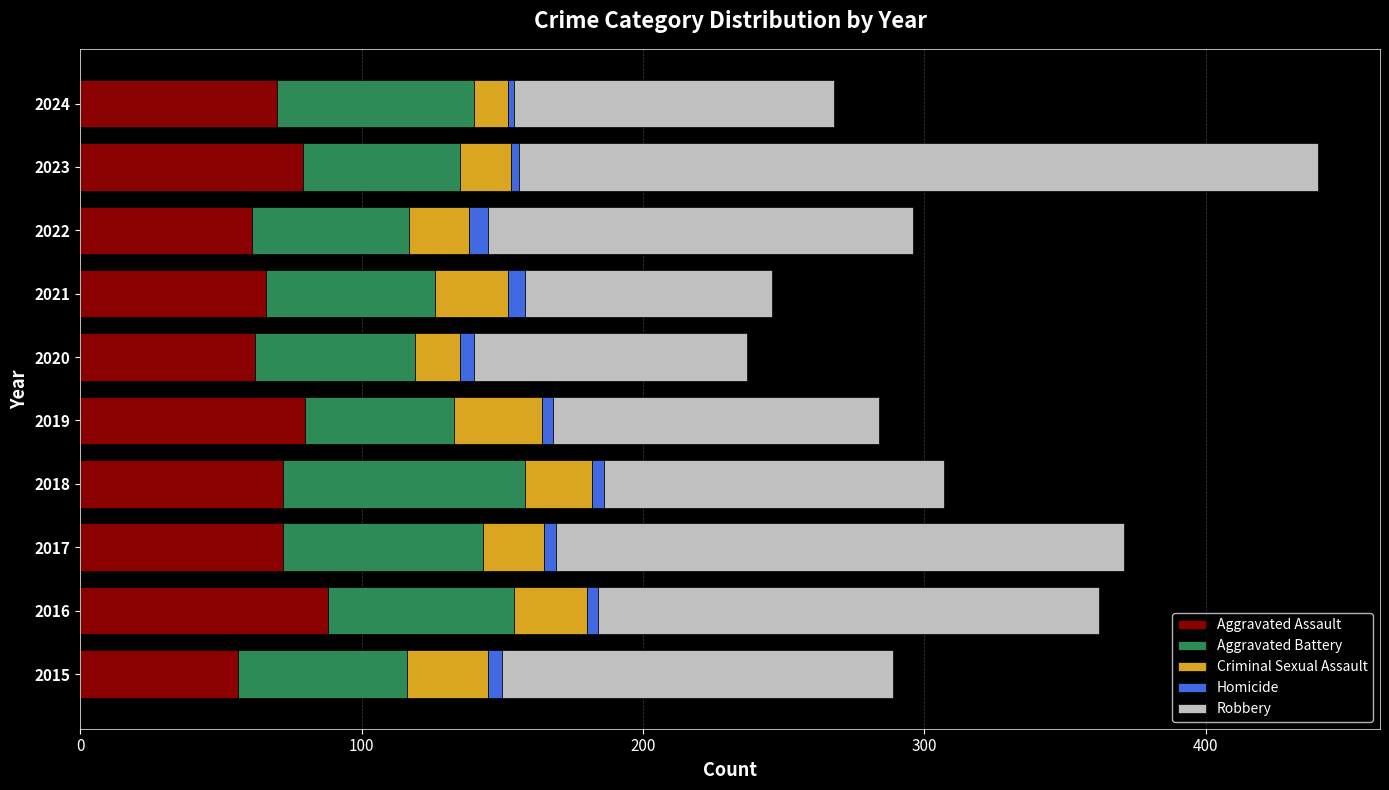

At which category is the sum across all series the highest?

2023